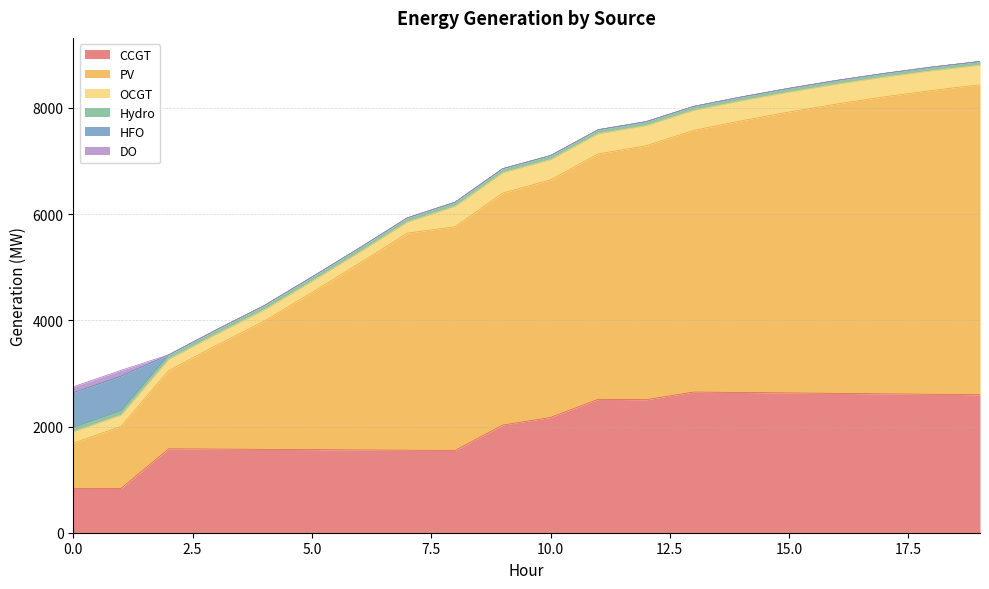

How many data points in Hydro are above 76?

9